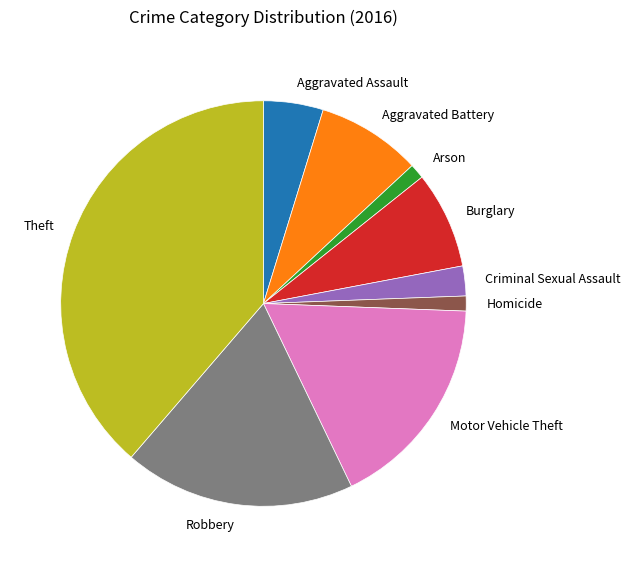

Which category has the biggest portion of the pie?

Theft